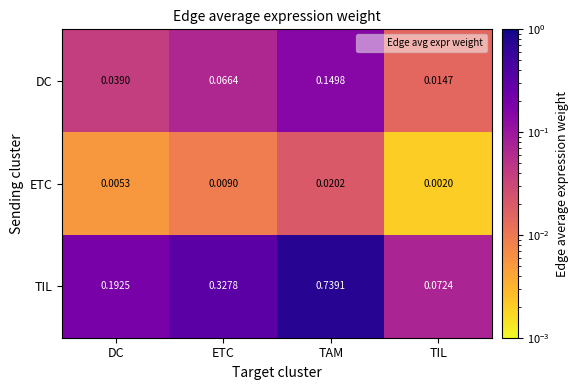

Rank the series by their maximum value, from highest to lowest.

TIL, DC, ETC